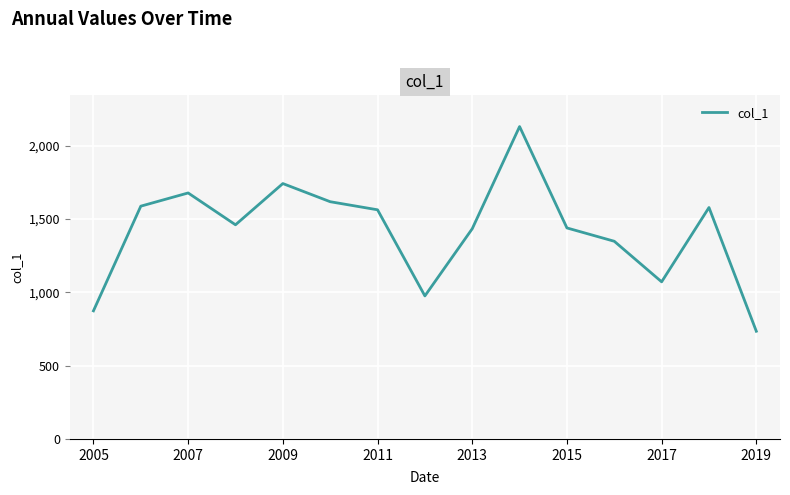

What is the greatest value displayed?

2129.1